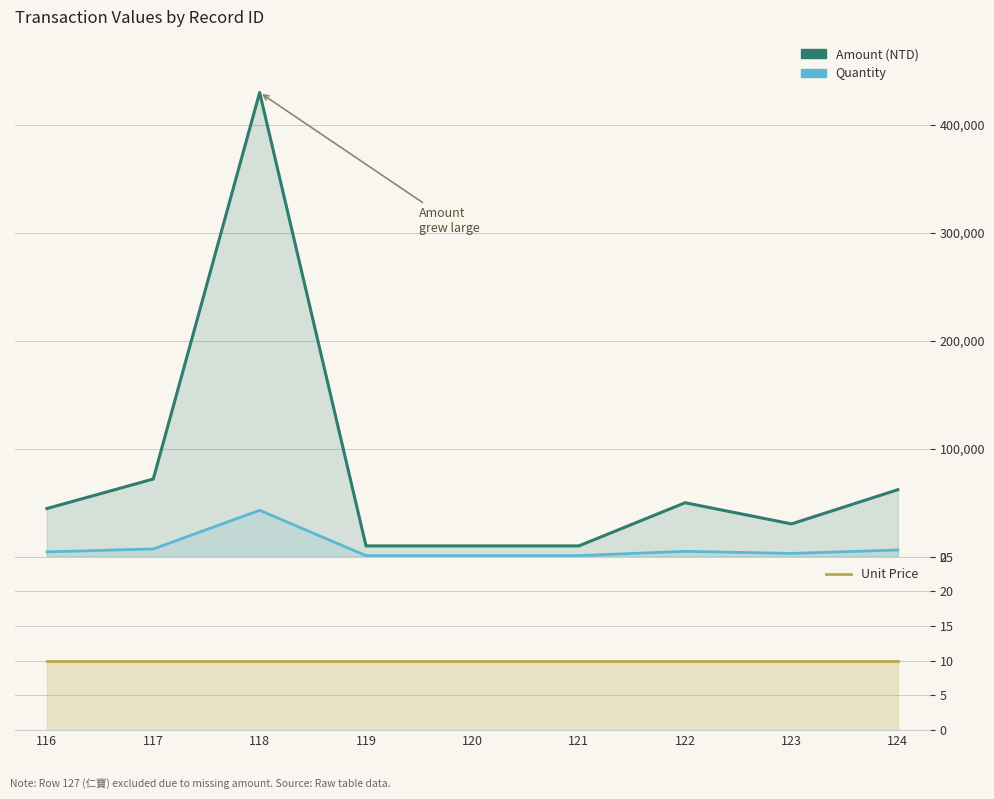

True or false: Amount (NTD) has more than 1 points higher than both neighbors.

True